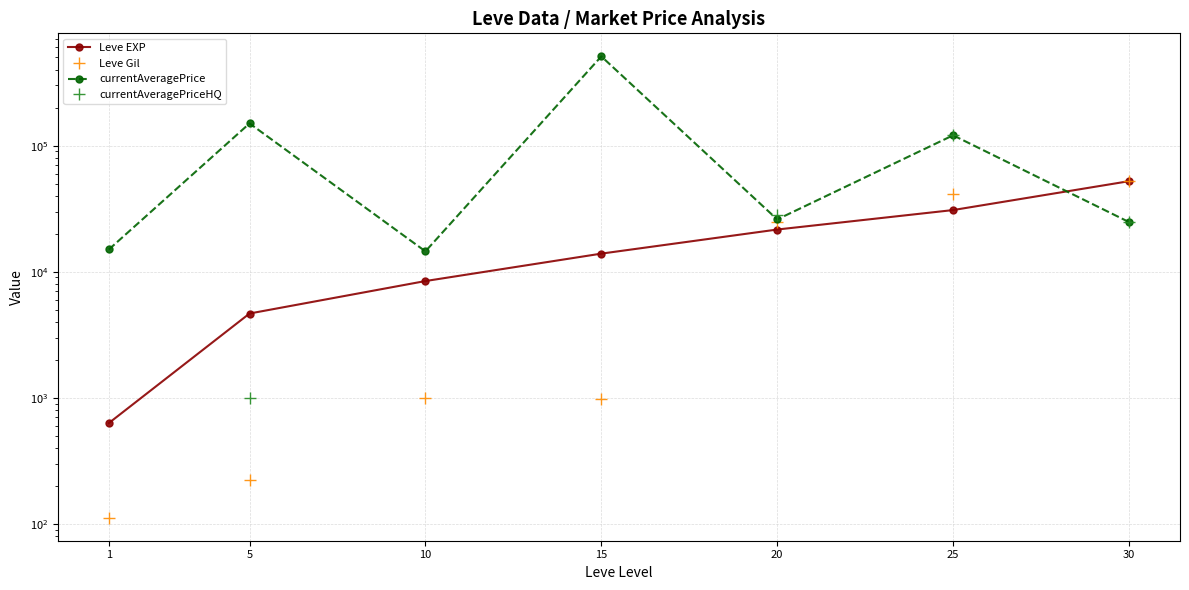

Which series ends up on top after the final intersection of Leve Gil and Leve EXP?

Leve Gil